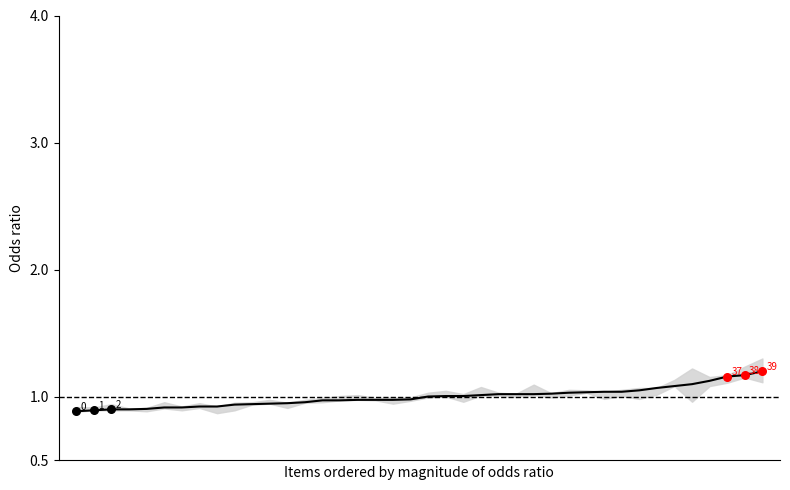

What is the change in value from 5 to 34?

+0.2